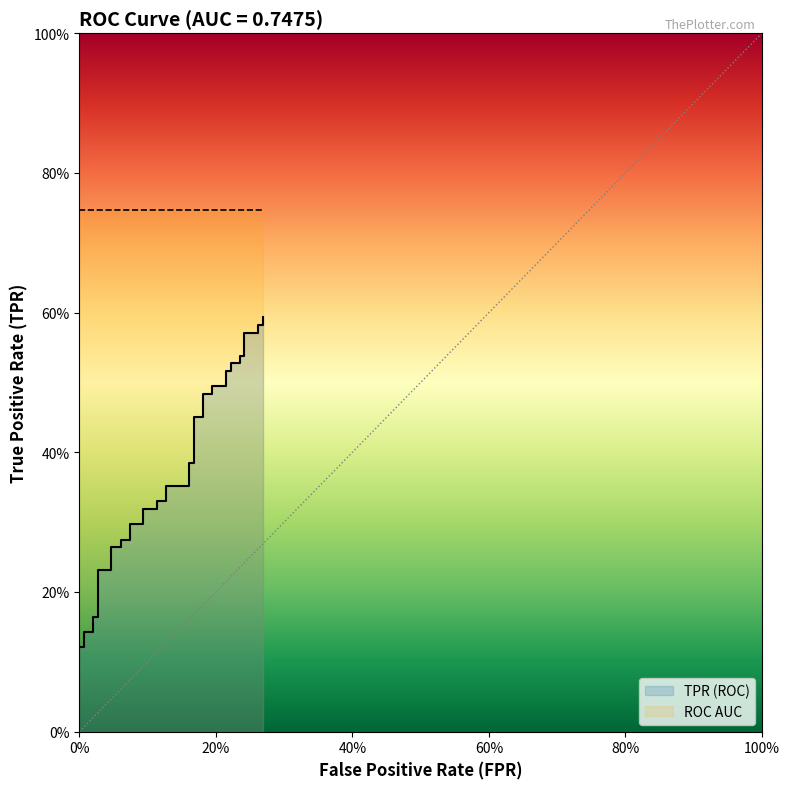

How many data points does each series have?

40